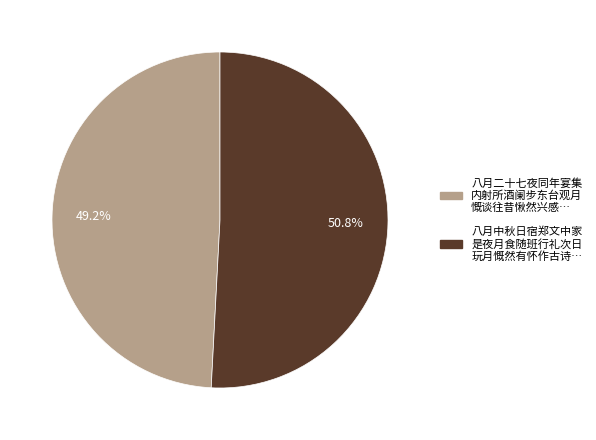

Is there any slice that represents more than half of the pie?

Yes